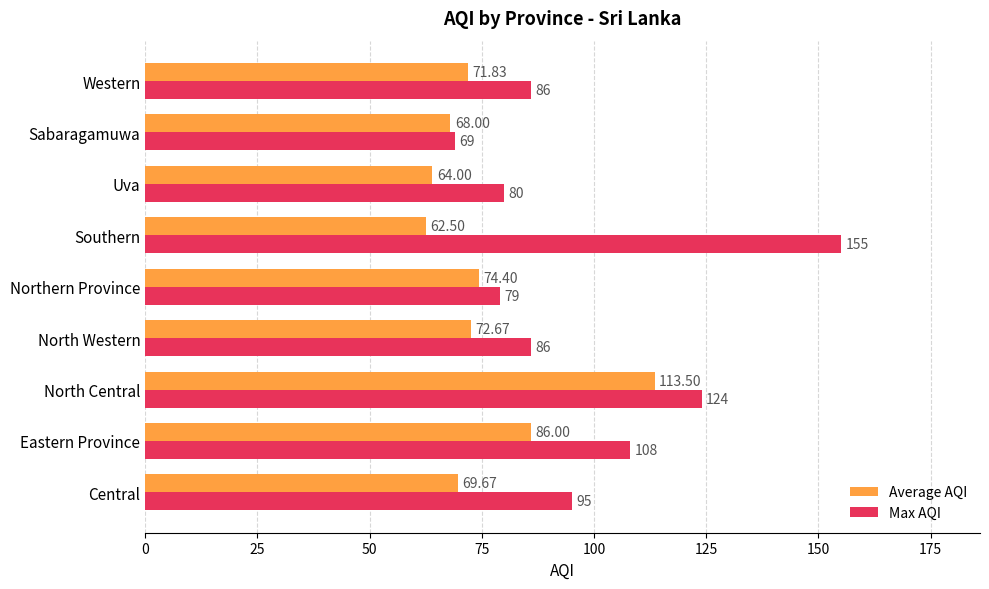

Which series has the widest spread of values?

Max AQI